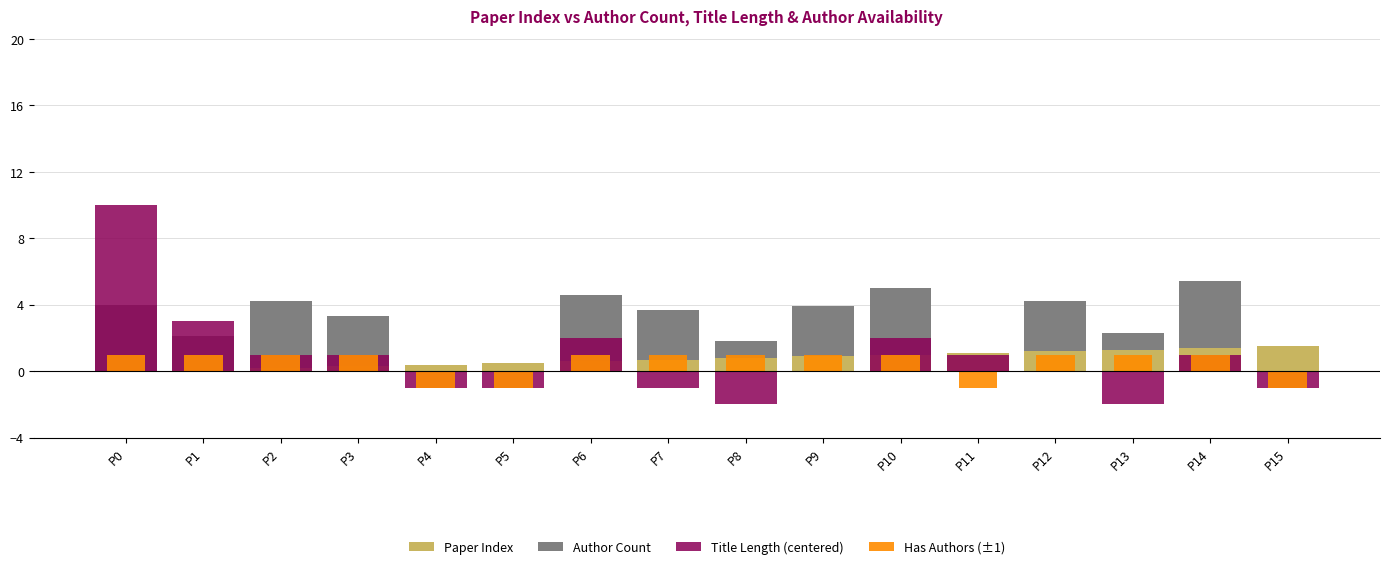

Count the number of data series in this chart.

4